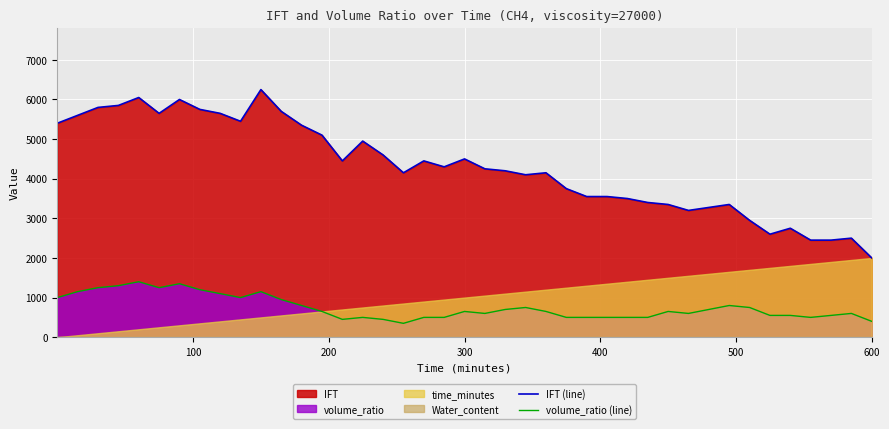

What is the highest value of the volume_ratio (line) series?

1400.0